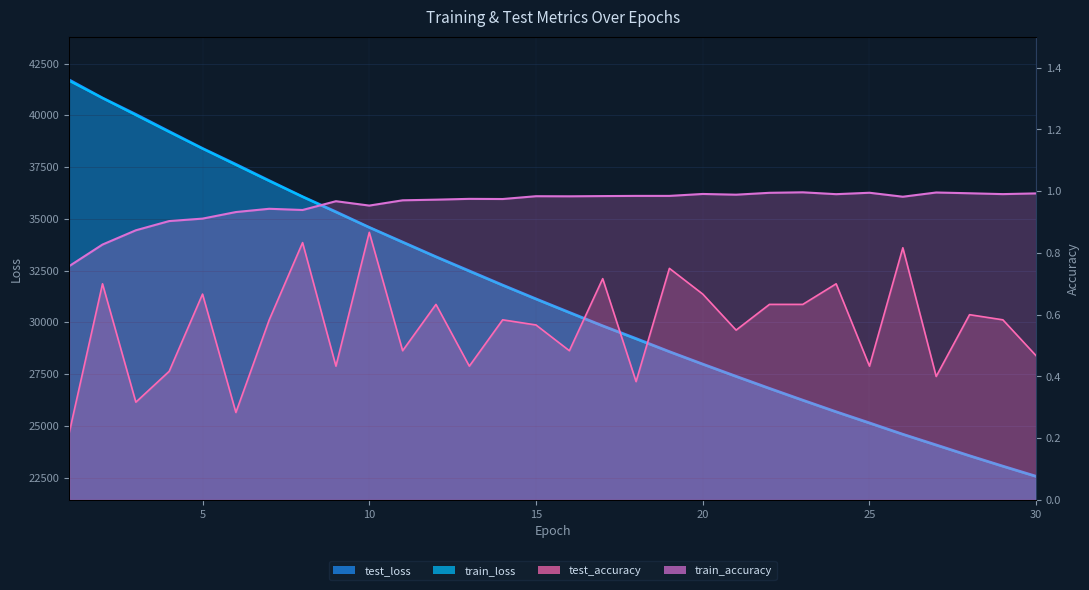

What is the difference between the second highest and second lowest values in the train_loss series?

17794.4